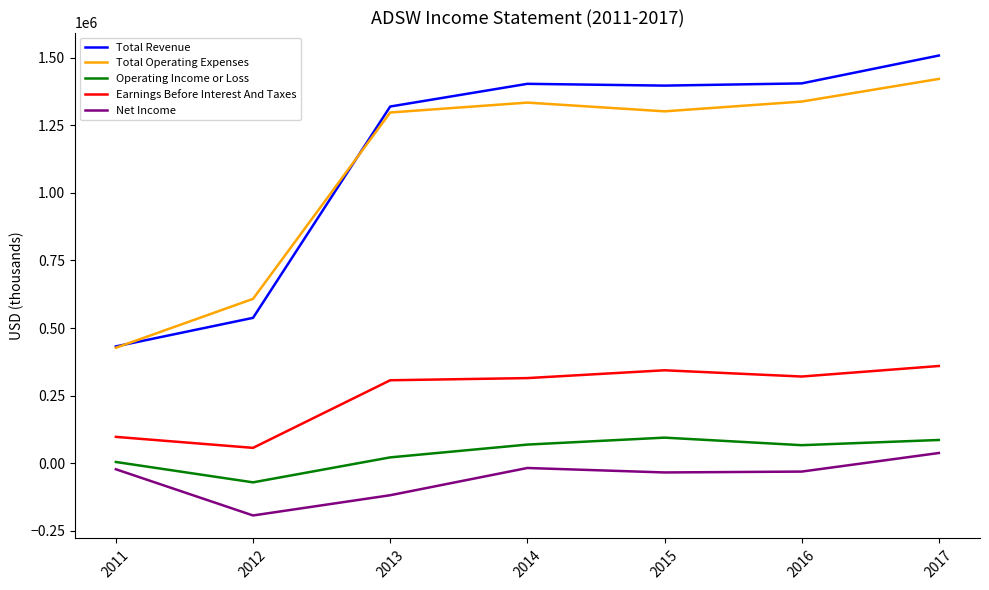

In Operating Income or Loss, how many points are higher than both neighbors (excluding endpoints)?

1